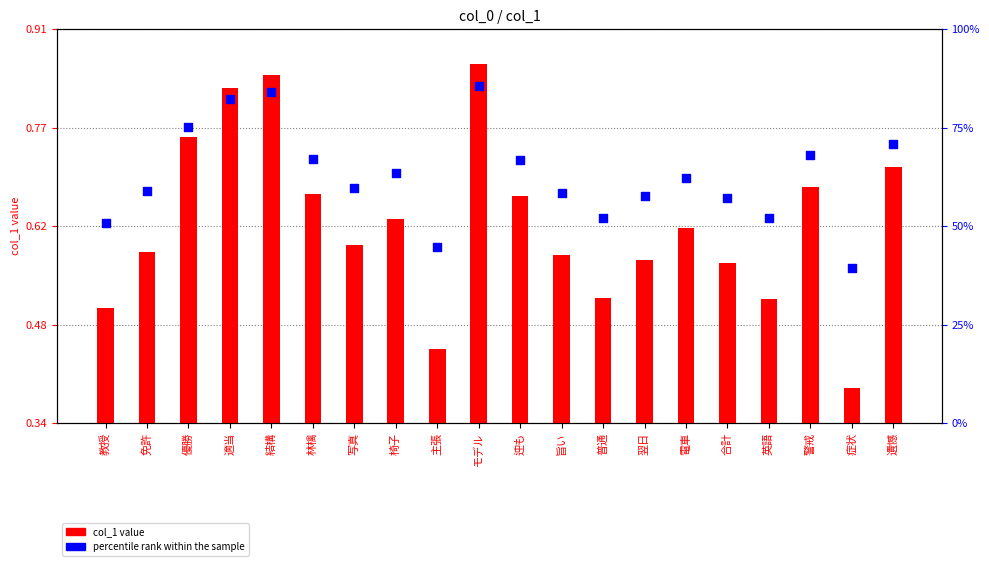

At how many categories does at least one series exceed 5?

20